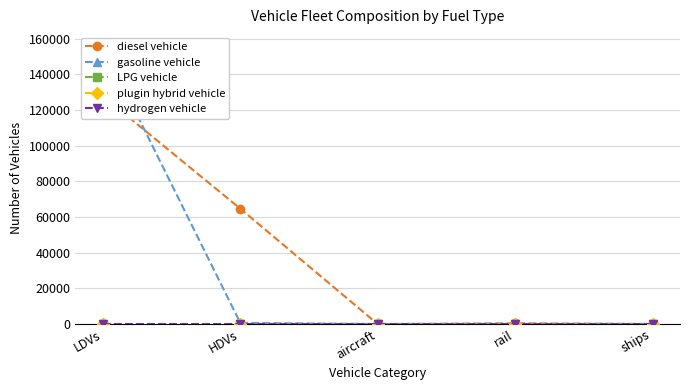

Rank the series at HDVs from highest to lowest value.

diesel vehicle, gasoline vehicle, LPG vehicle, plugin hybrid vehicle, hydrogen vehicle